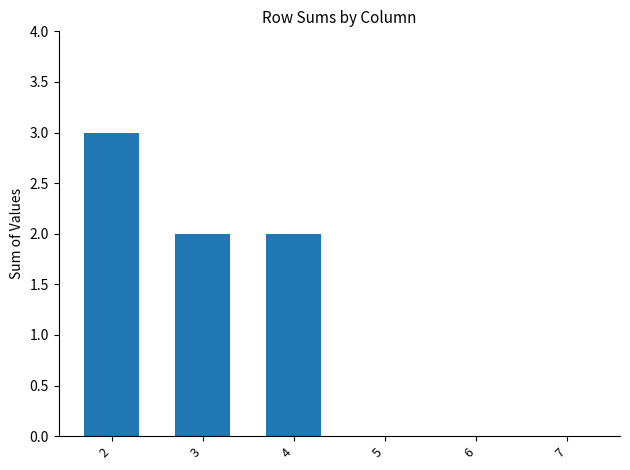

What is the difference between the values at 7 and 3?

2